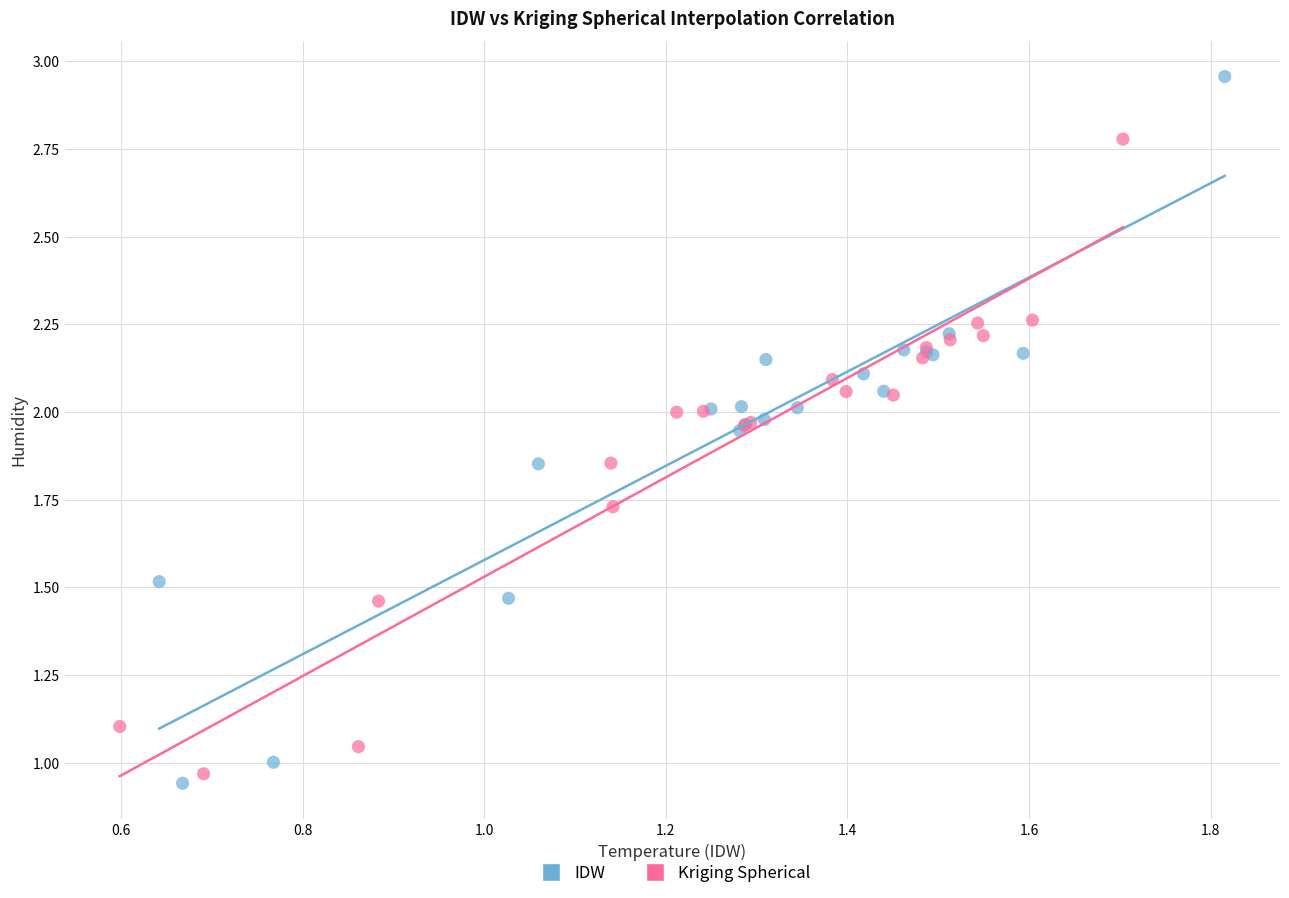

Which series contains the highest Y value?

IDW